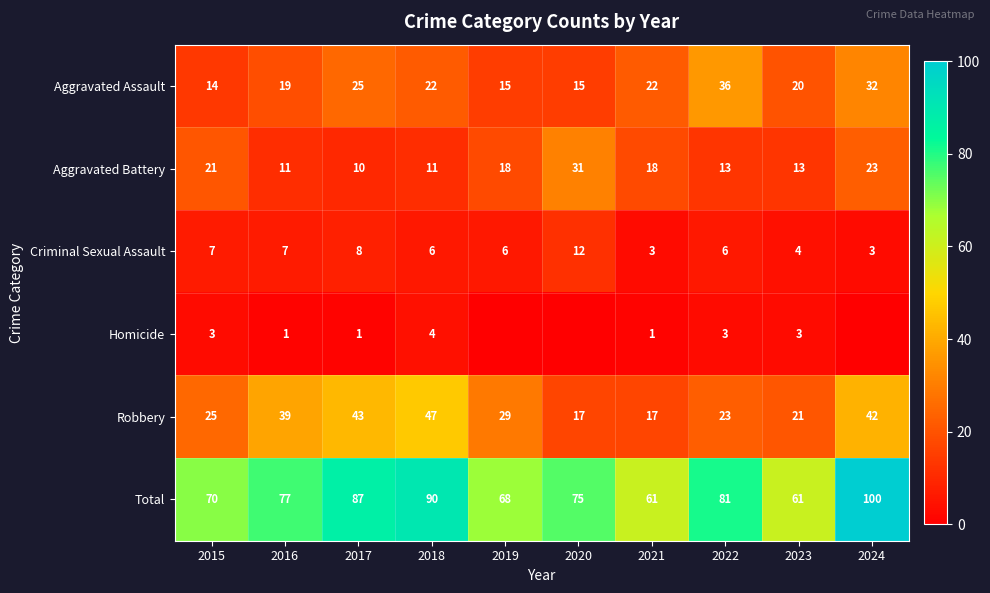

What is the difference between the Robbery values at 2024 and 2021?

25